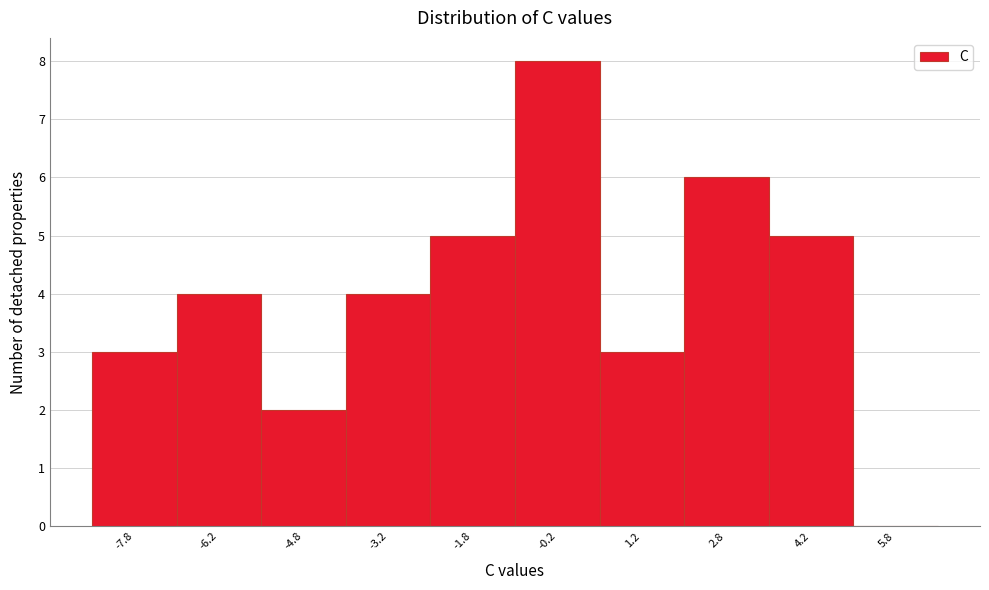

Reading left to right, transcribe this chart: for each bar, give the range it covers on the x-axis and its height. Neither the bar edges nor the heights are printed on the chart, so give them approximately, as read against the axes.

-8.5 to -7.0: 3
-7.0 to -5.5: 4
-5.5 to -4.0: 2
-4.0 to -2.5: 4
-2.5 to -1.0: 5
-1.0 to 0.5: 8
0.5 to 2.0: 3
2.0 to 3.5: 6
3.5 to 5.0: 5
5.0 to 6.5: 0